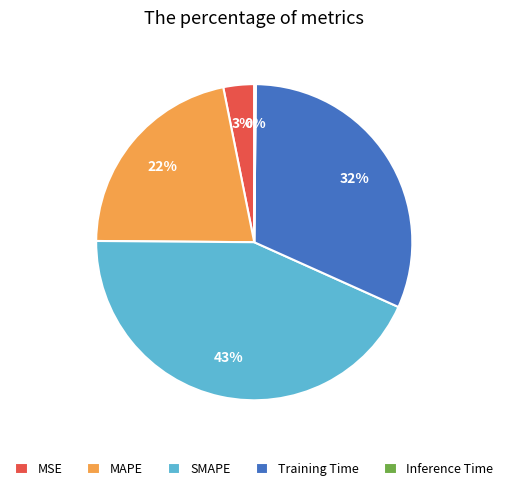

Is it true that MAPE is 17% of the pie?

False